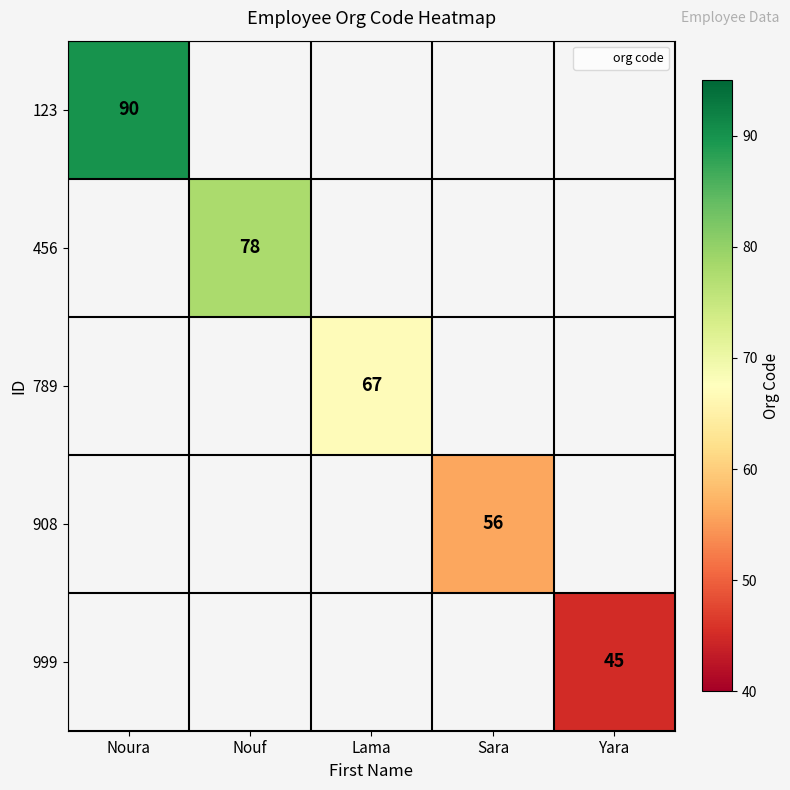

Which series has the widest spread of values?

123